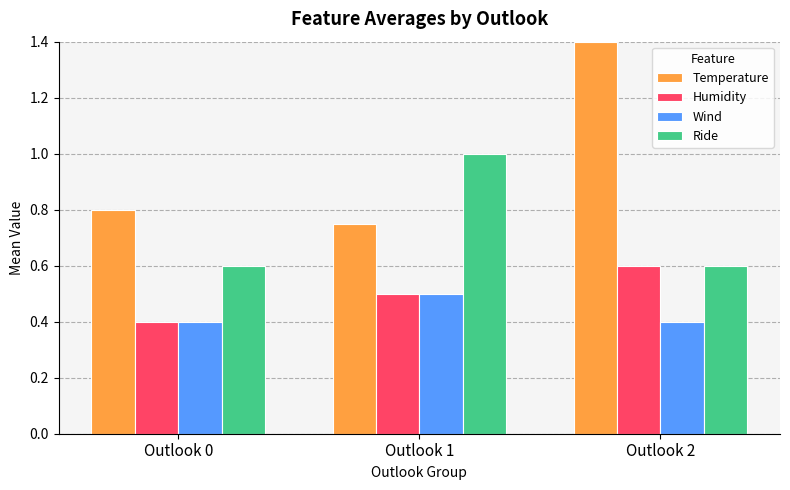

Which category has the highest value across all series?

Outlook 2